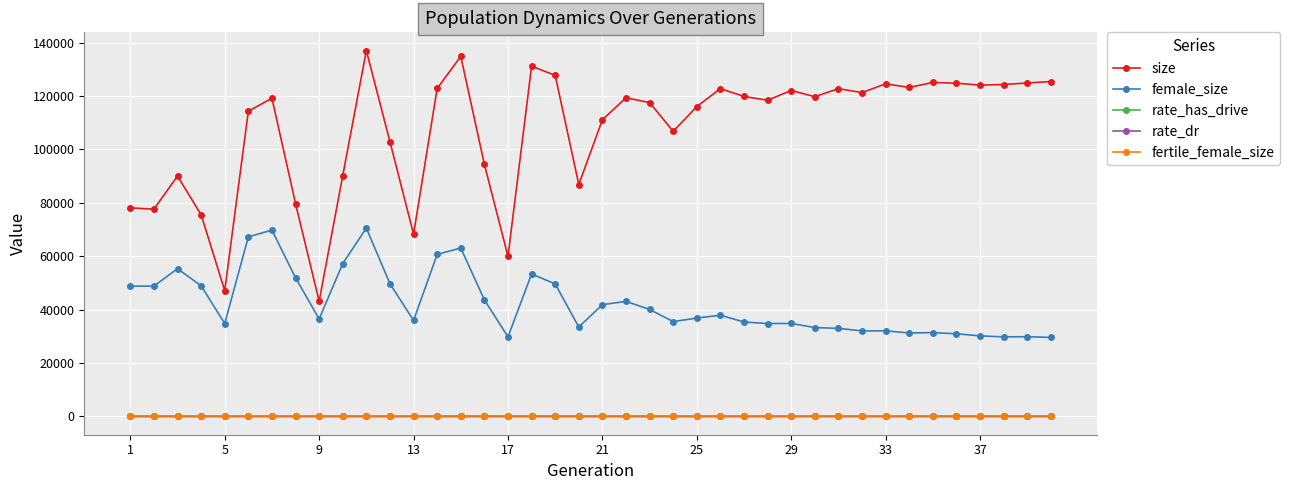

Is this an area chart (filled region under the line)?

No